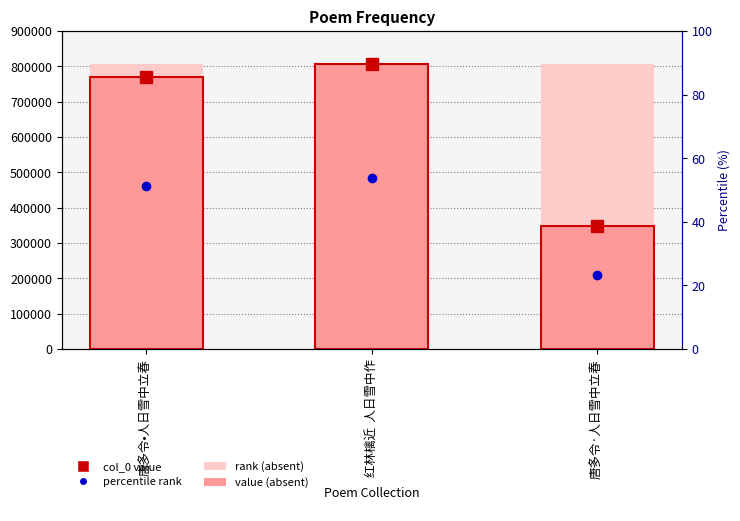

What is the change in value from 唐多令•人日雪中立春 to 唐多令·人日雪中立春?

-422963